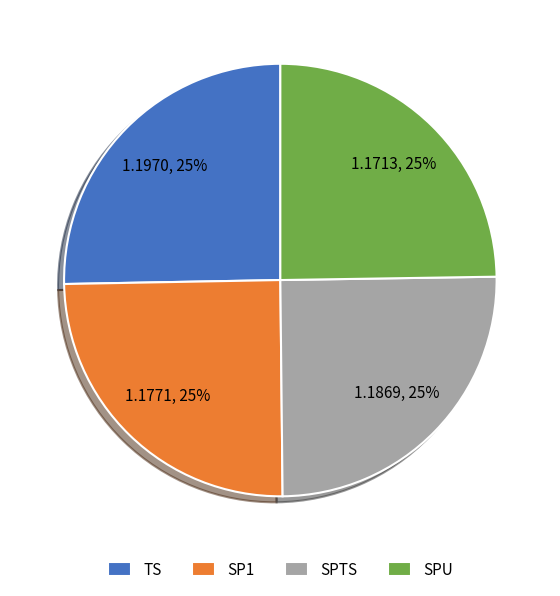

Approximately how many times larger is the value at SPU compared to SP1?

1.0